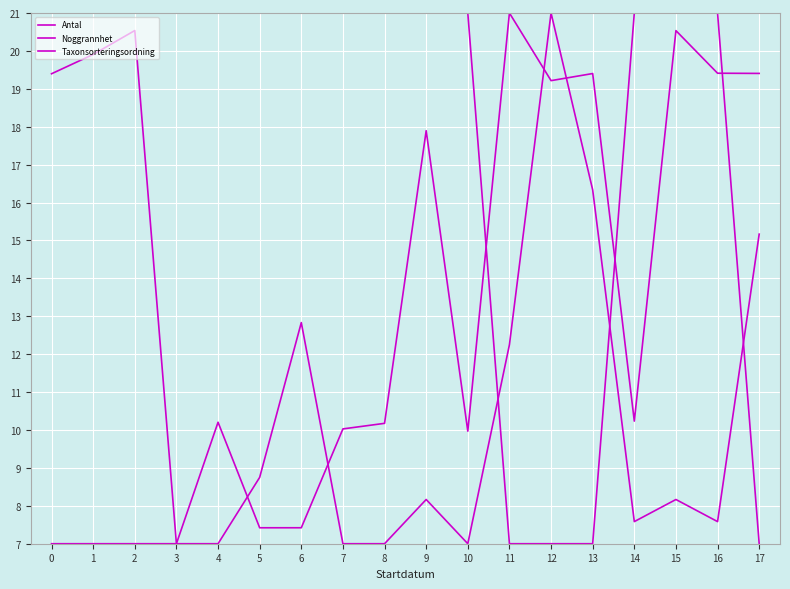

How many lines are shown in the chart?

3